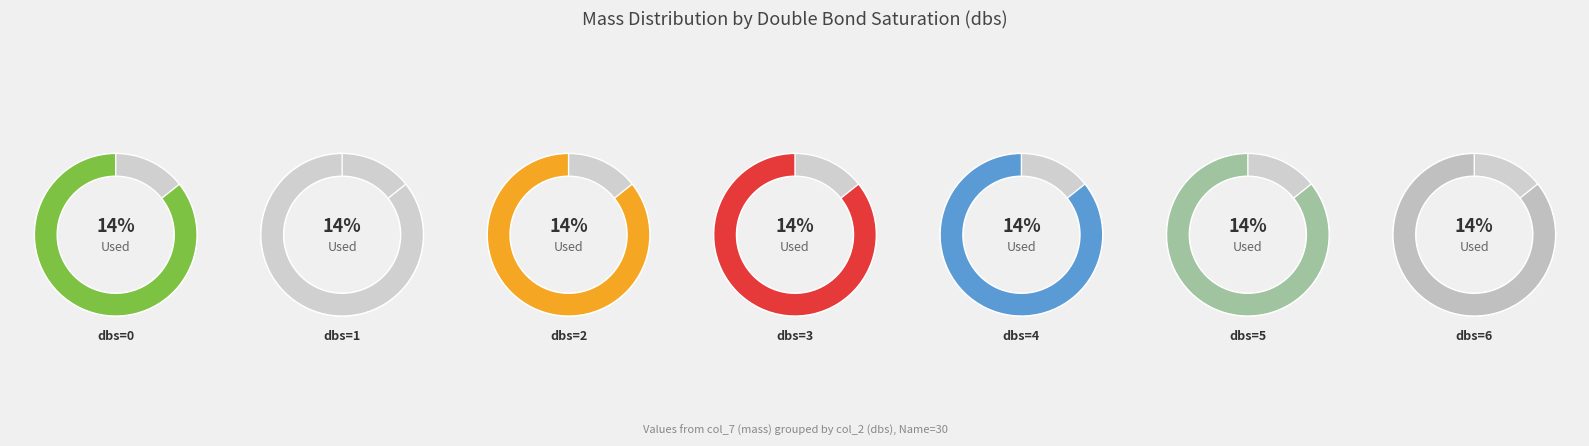

Is the sum of 4 and 0 greater than half?

No